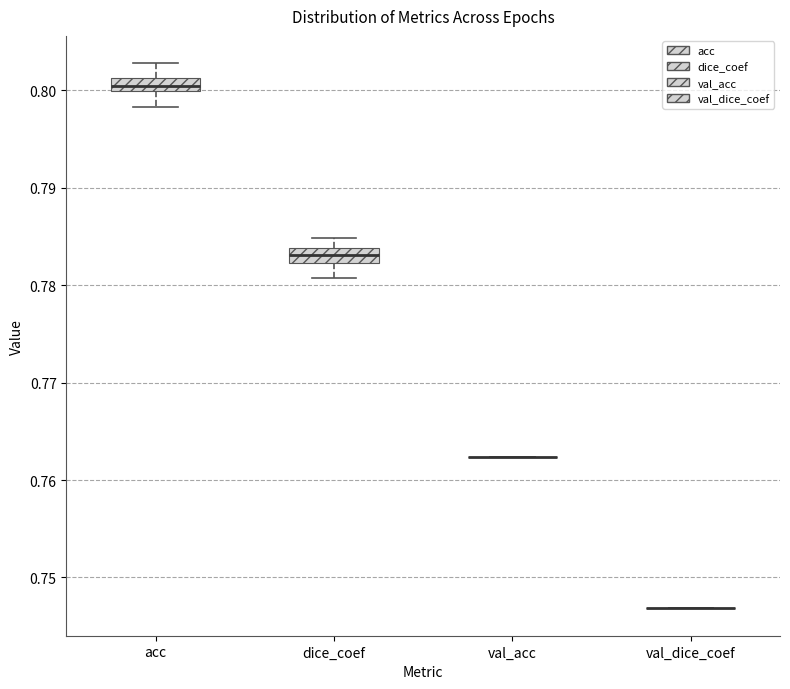

Where does the upper whisker of the box for dice_coef end on the y-axis? The values are not printed on the chart, so give them approximately, as read against the axis.

0.785